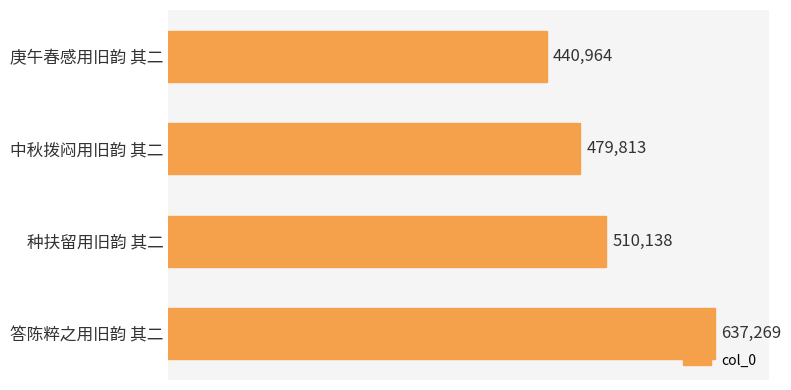

List the labels in order of value, smallest first.

庚午春感用旧韵 其二, 中秋拨闷用旧韵 其二, 种扶留用旧韵 其二, 答陈粹之用旧韵 其二